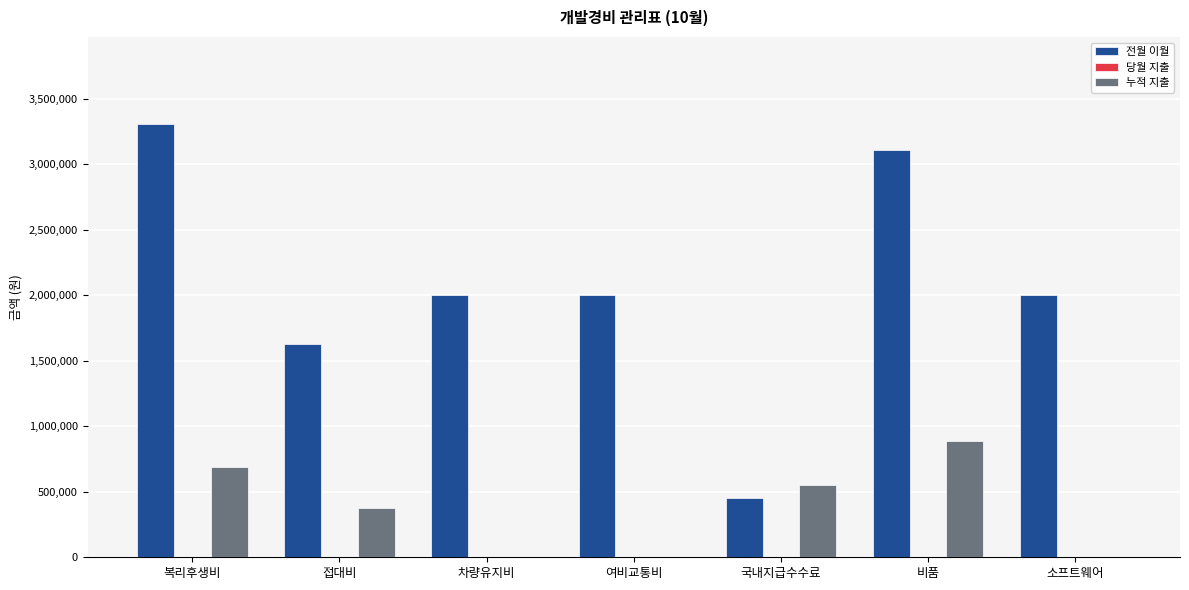

How many groups of bars are there?

7